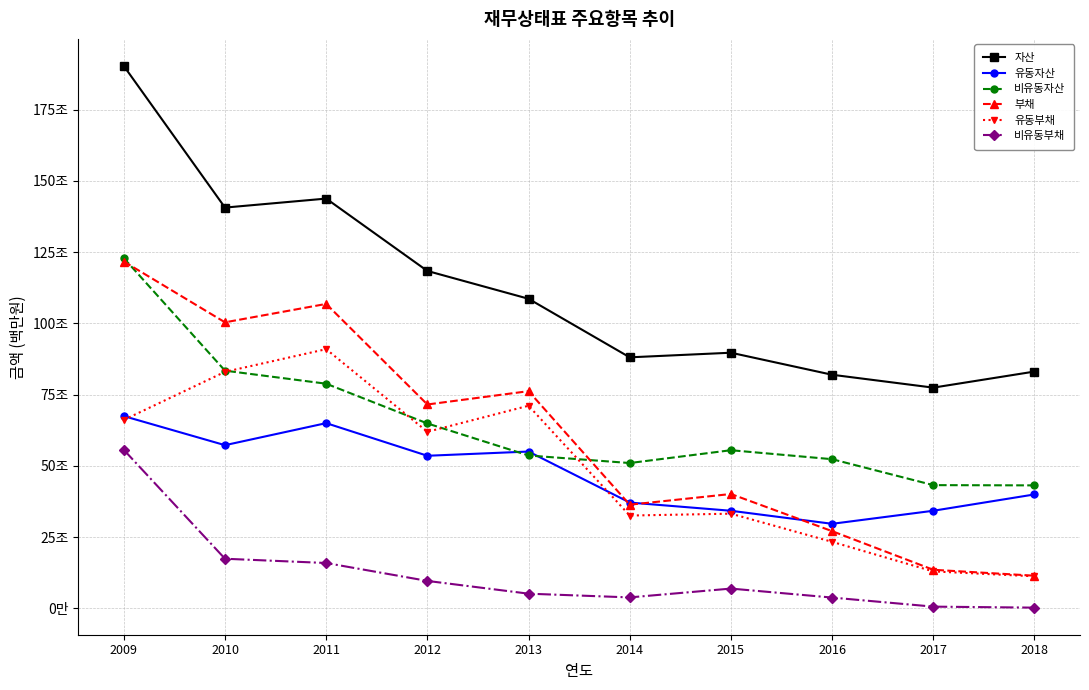

What is the difference between the 비유동부채 values at 2011 and 2009?

39707011